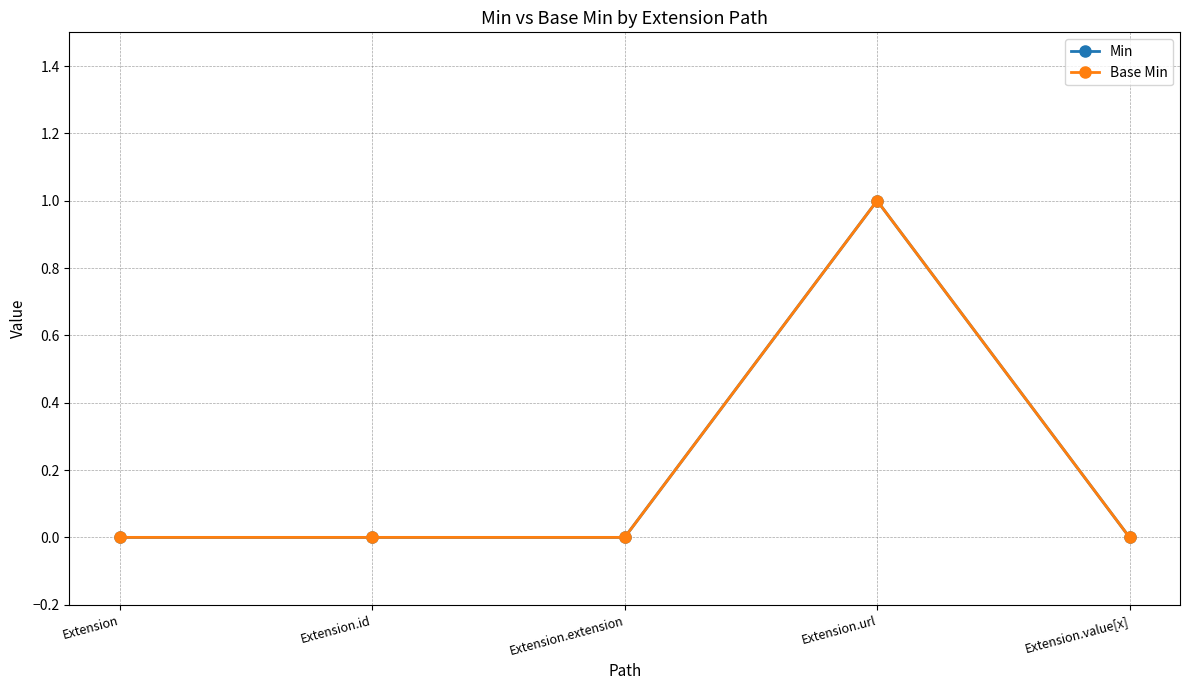

What is the maximum value shown in the chart?

1